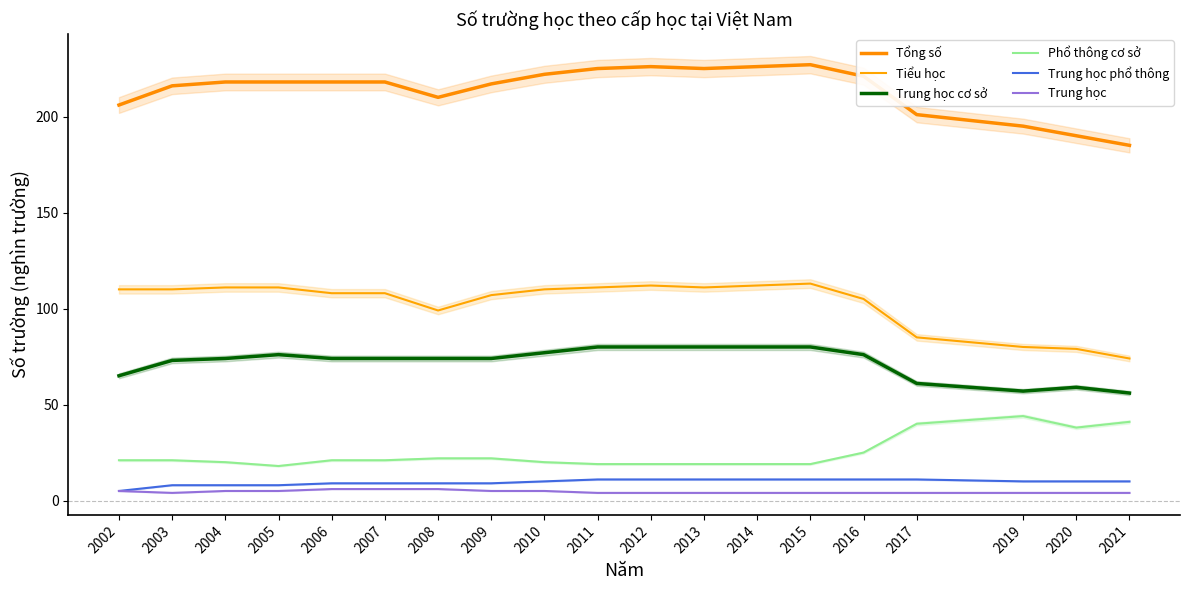

True or false: Phổ thông cơ sở and Trung học cơ sở intersect in this chart.

False